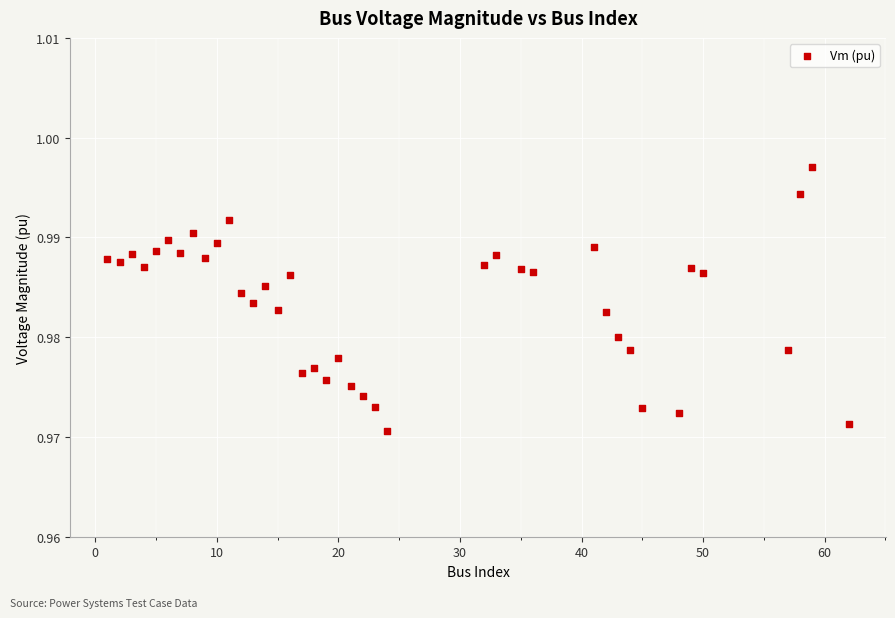

What is the range of X values (max minus min)?

61.0